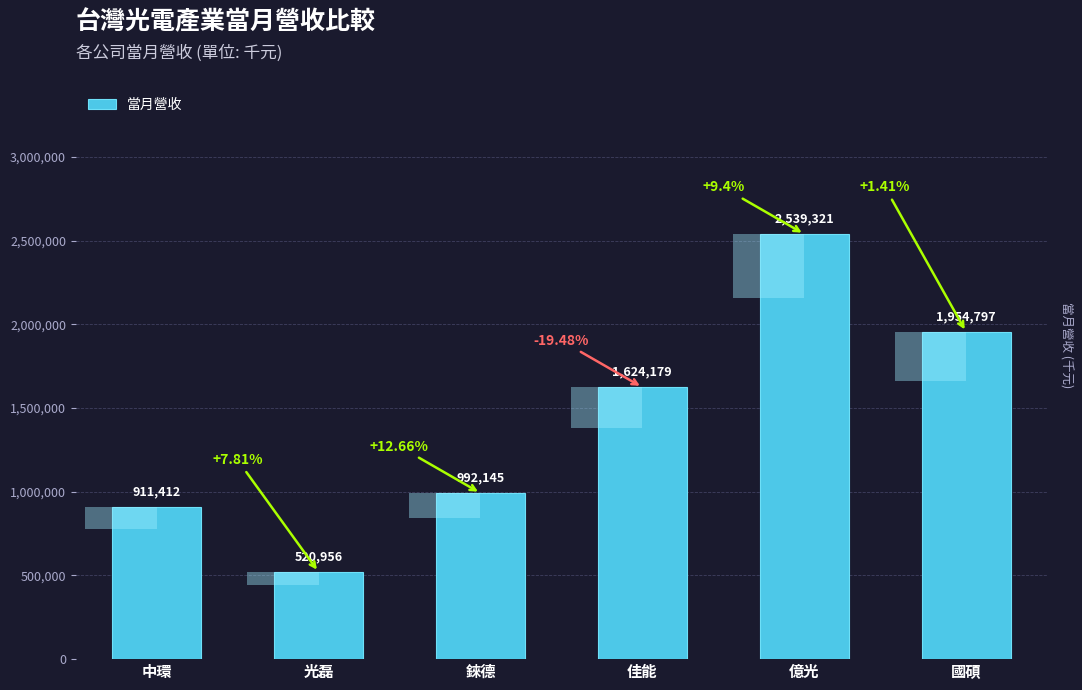

At which label does the data first exceed 1624179?

億光